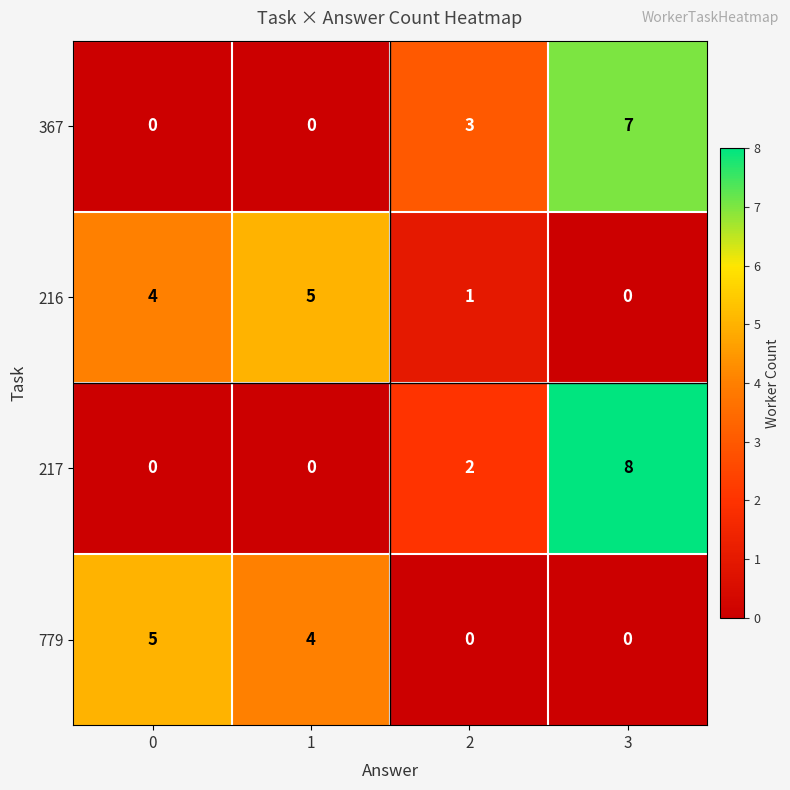

Is it true that 217 equals 4 at 0?

False